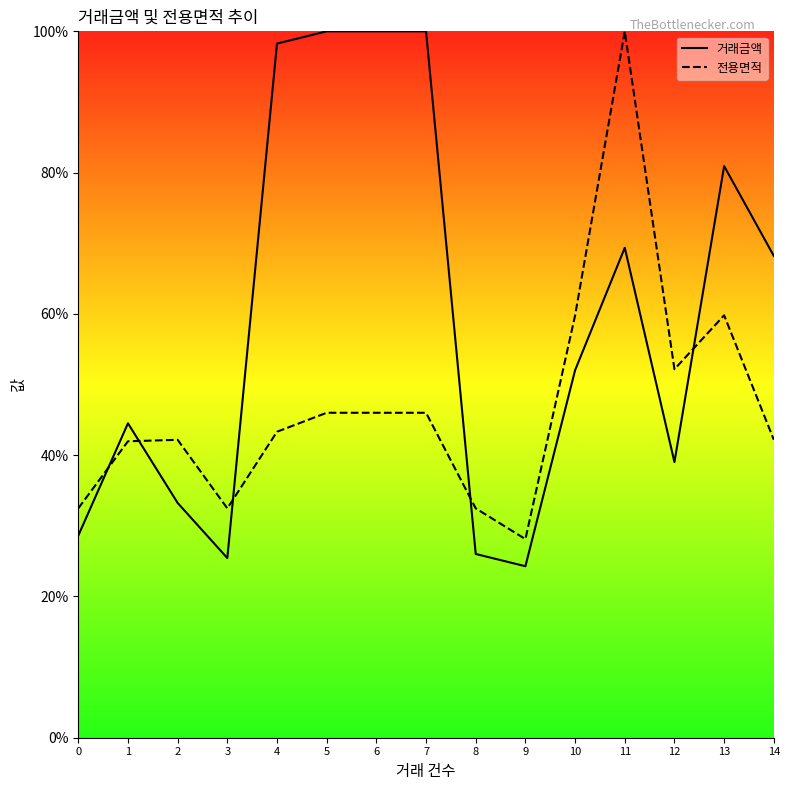

Is it true that 전용면적 equals 61.3 at 14?

False